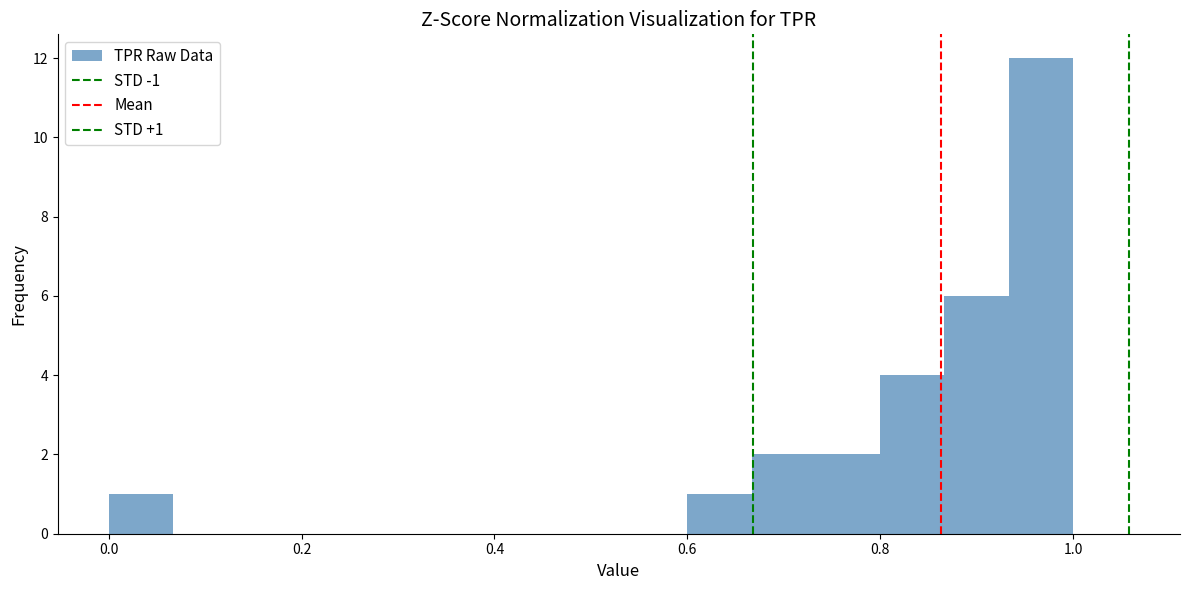

Read against the x-axis, roughly where is the centre of the tallest bar?

0.96